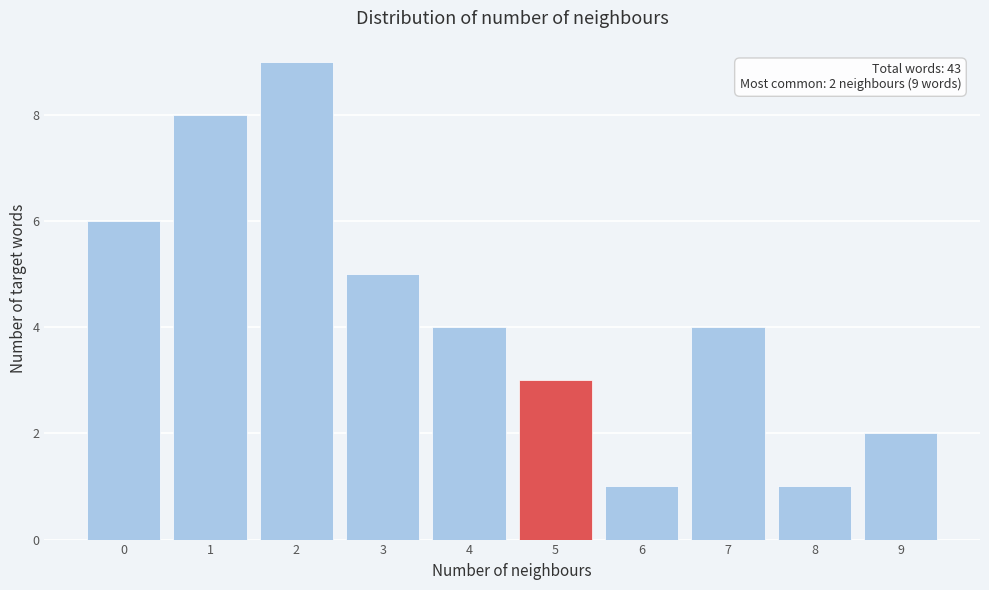

Over which range of the x-axis is the bar tallest?

1.5 to 2.5